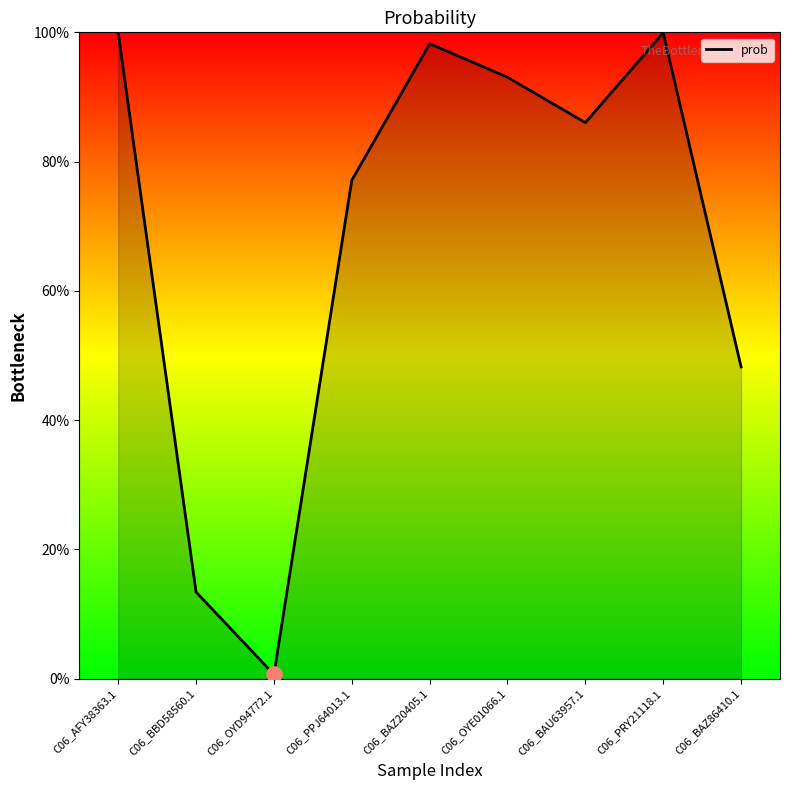

Which has a higher value, C06_PPJ64013.1 or C06_OYE01066.1?

C06_OYE01066.1